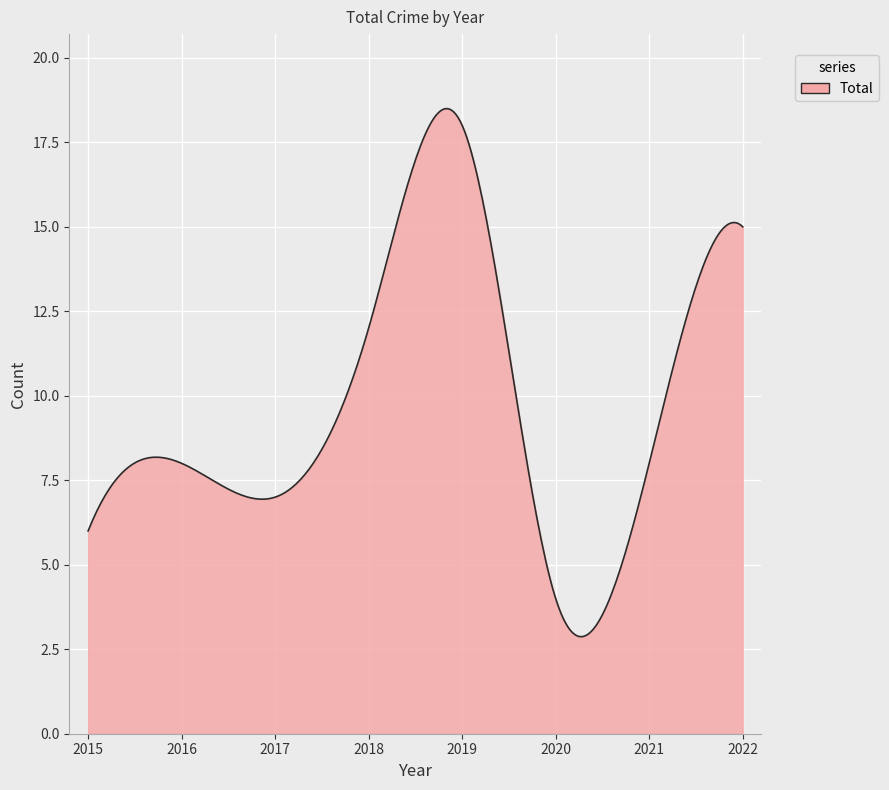

What is the smallest value displayed?

2.9